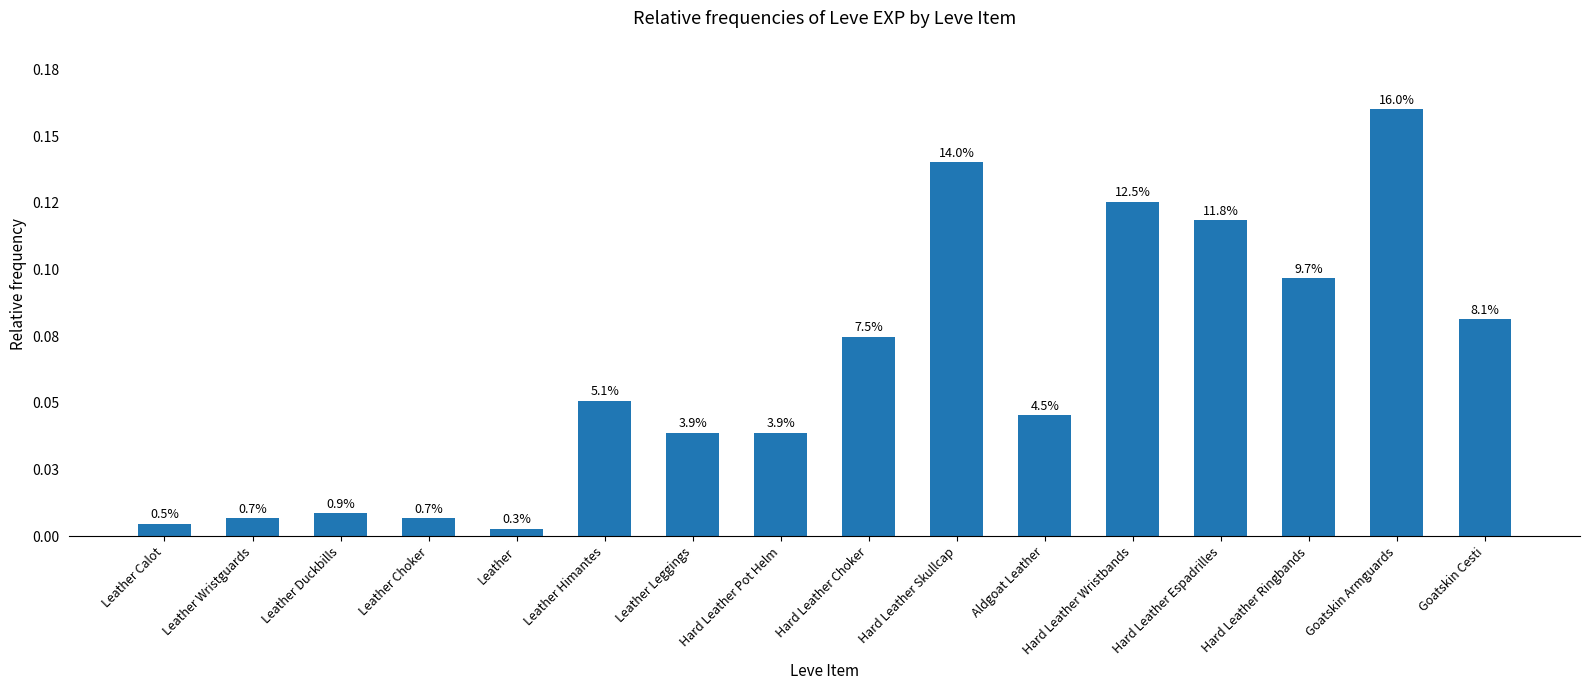

Is it true that the value at Hard Leather Pot Helm is 0.0?

False